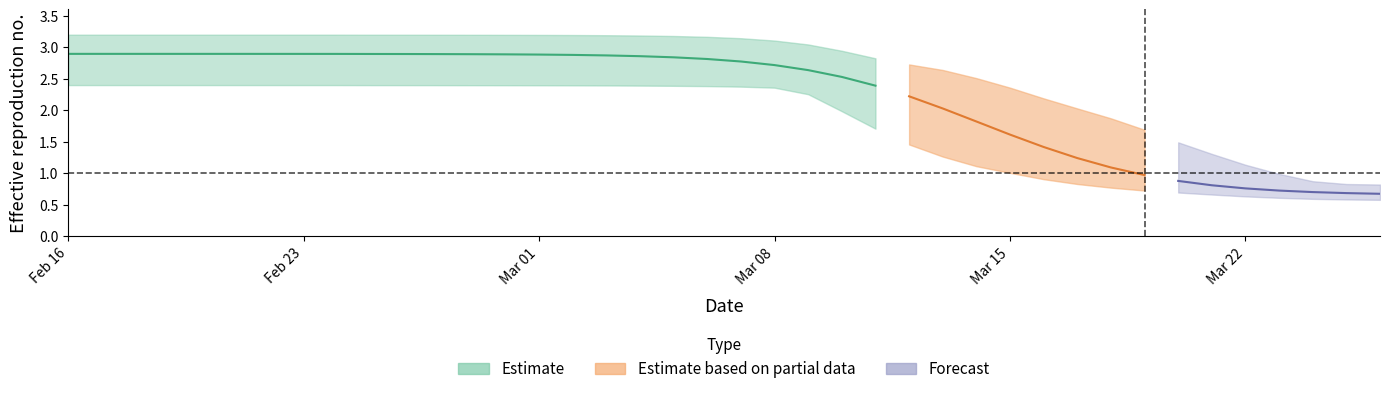

What is the sum of the r_mean values at 12 and 4?

5.8